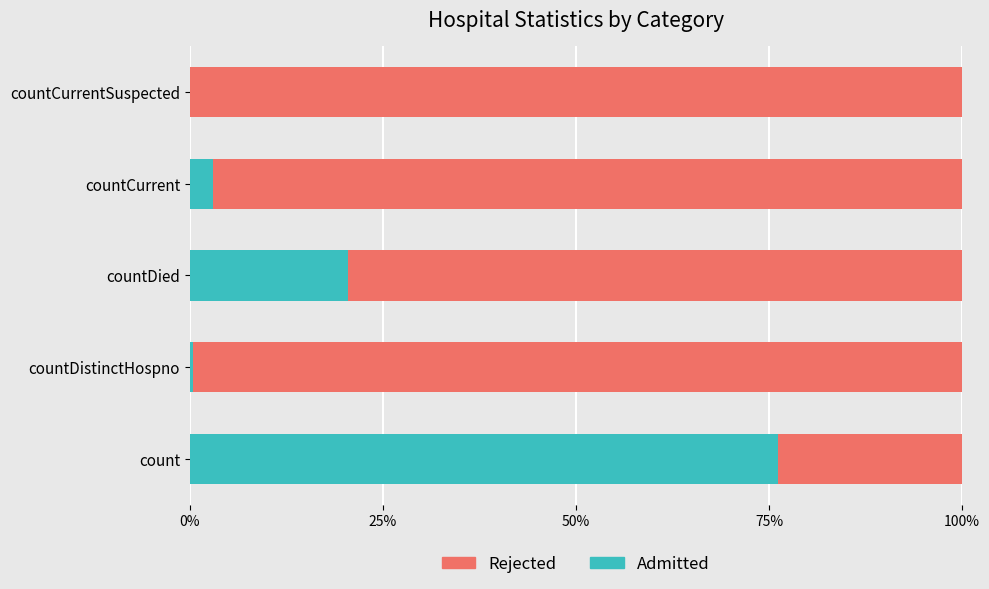

What are all the series names shown in the legend?

Rejected, Admitted